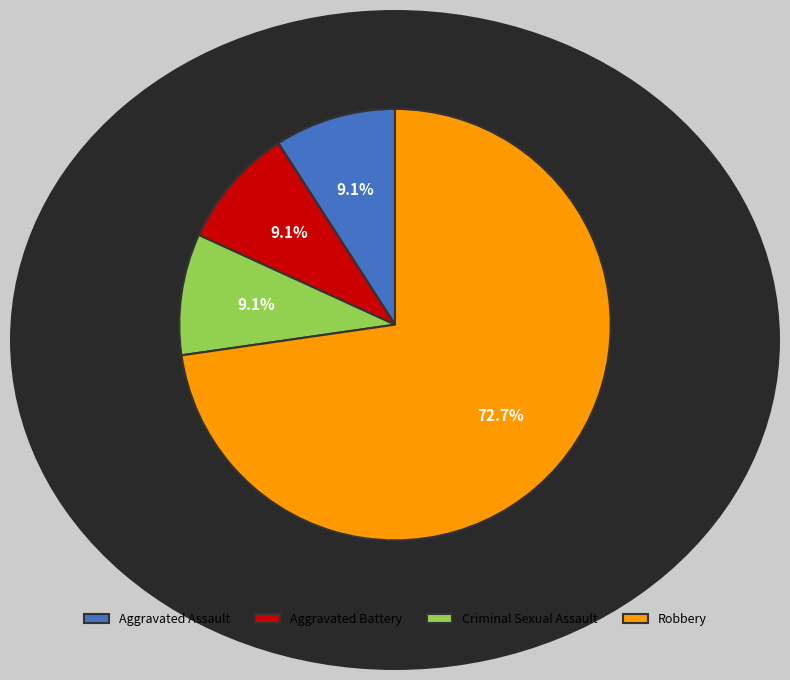

Count the number of slices in the pie.

4